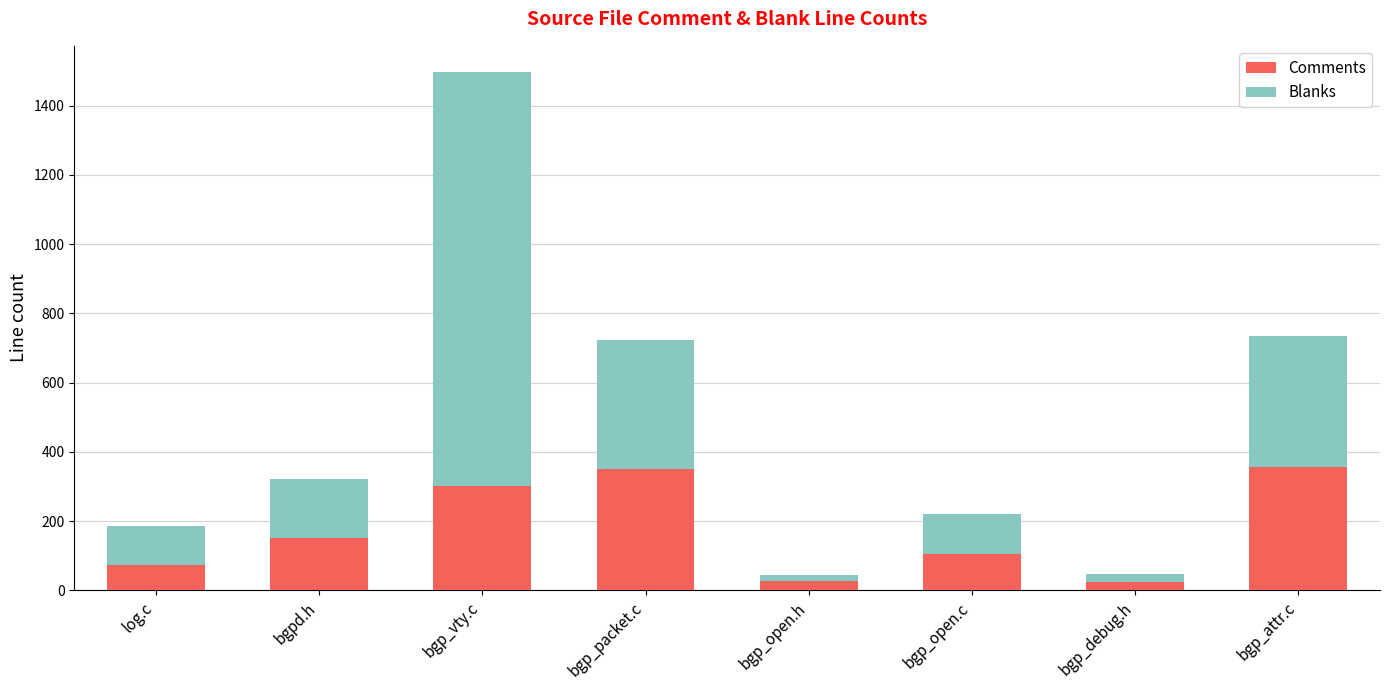

What is the difference between the Comments values at bgp_debug.h and bgp_packet.c?

326